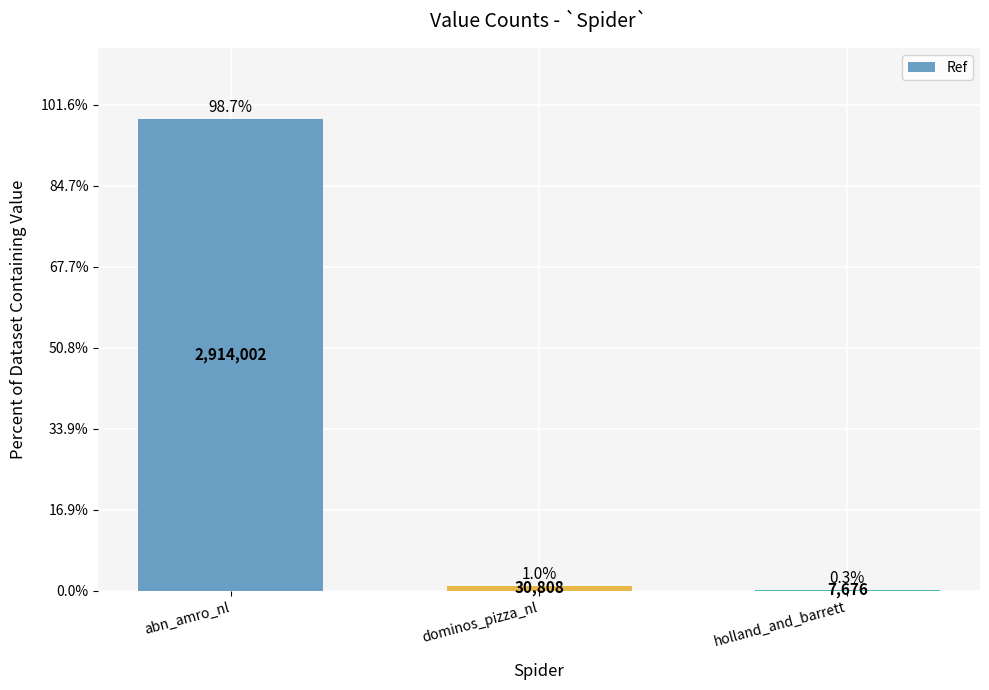

At which label is the value closest to 1460839?

dominos_pizza_nl